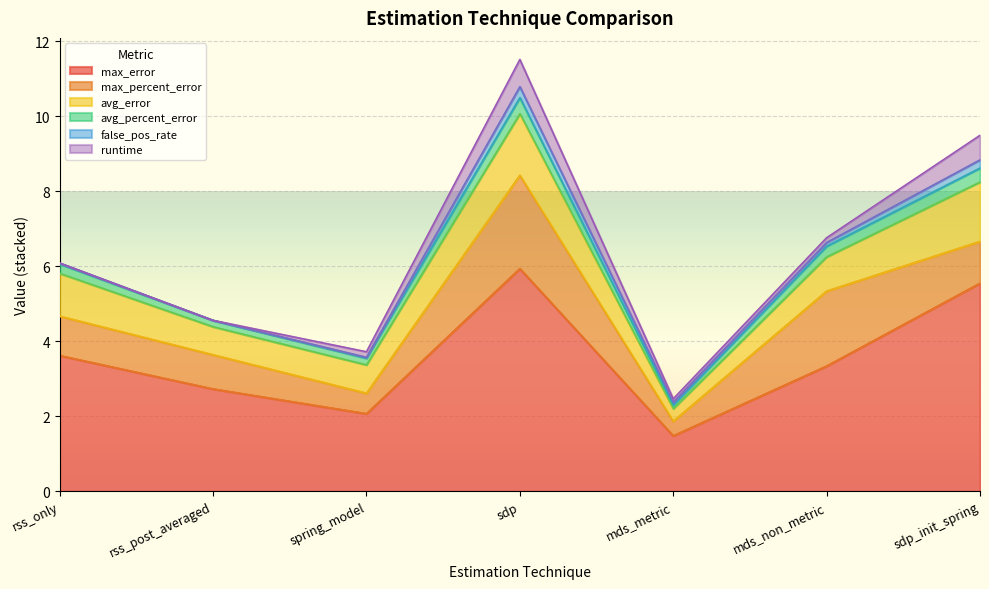

How many interior local valleys does the avg_percent_error series have?

2